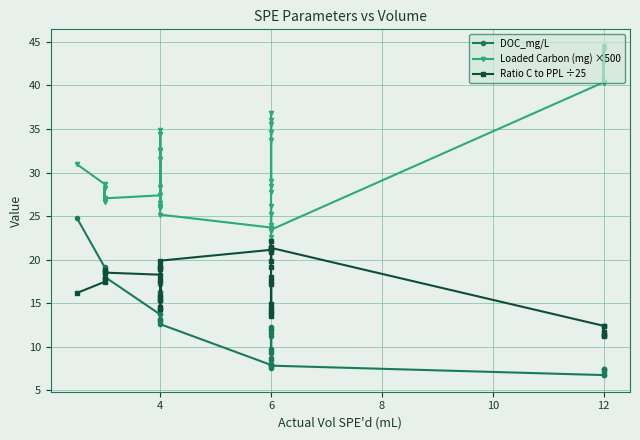

Rank the series at 4 from lowest to highest value.

DOC_mg/L, Ratio C to PPL ÷25, Loaded Carbon (mg) ×500